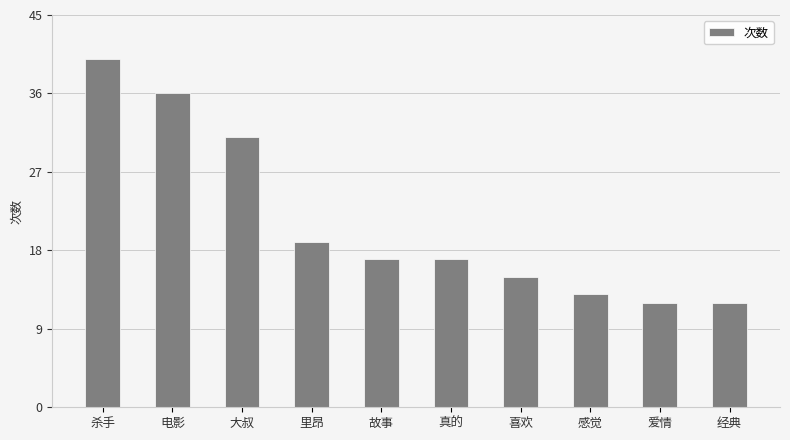

How many distinct data groups are displayed?

1